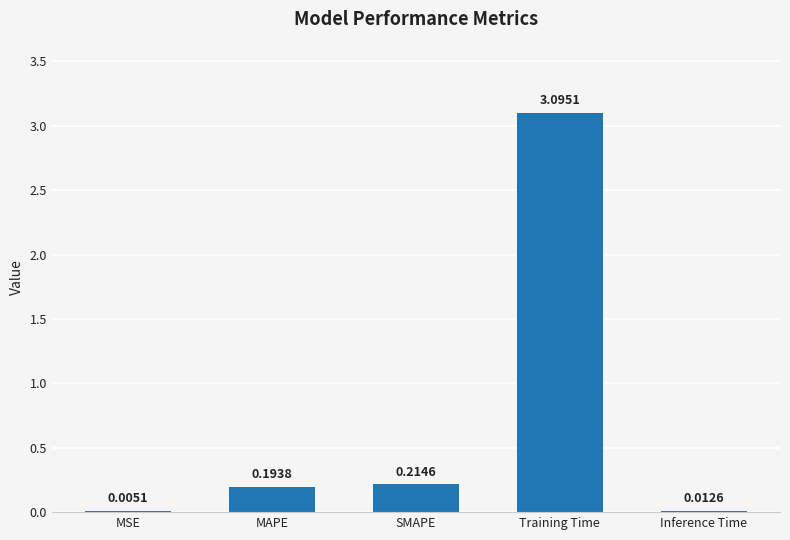

Which label corresponds to the largest value in the chart?

Training Time